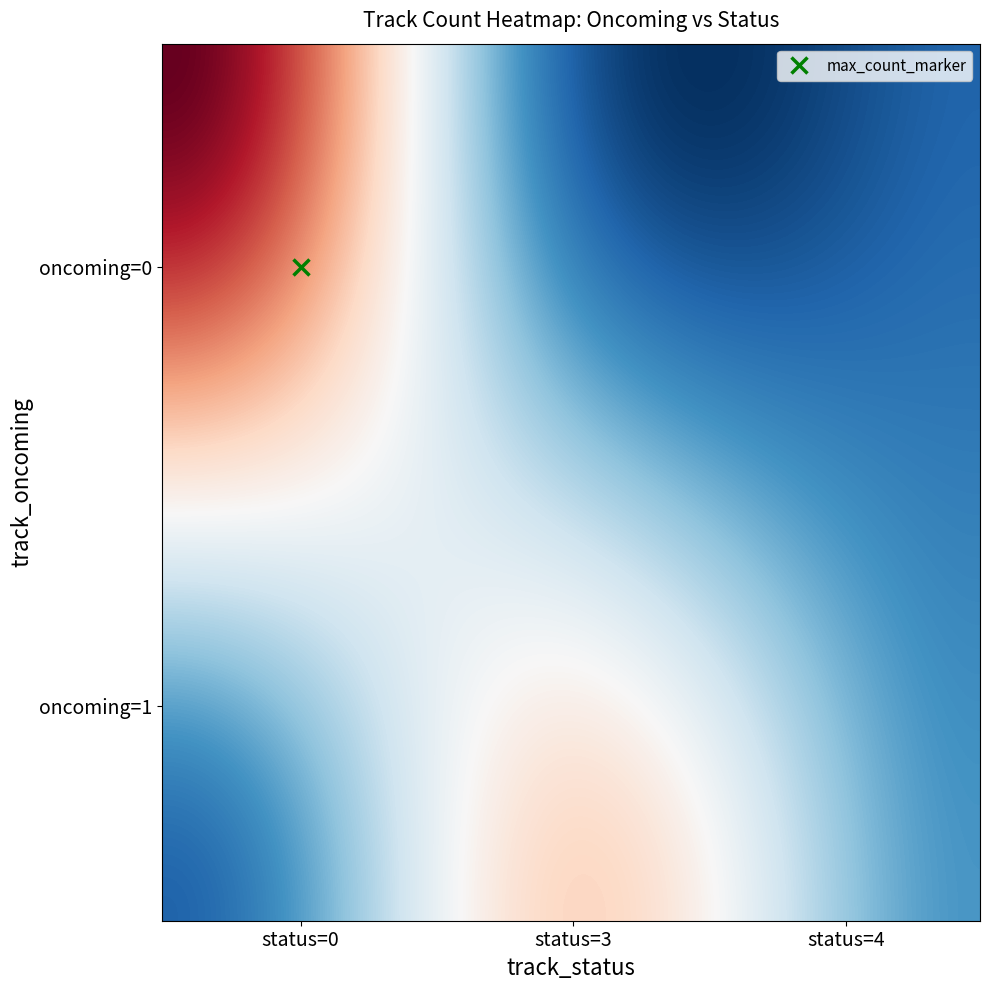

Reading right to left, extract all data points from this chart.

3	14	0	0	0	25